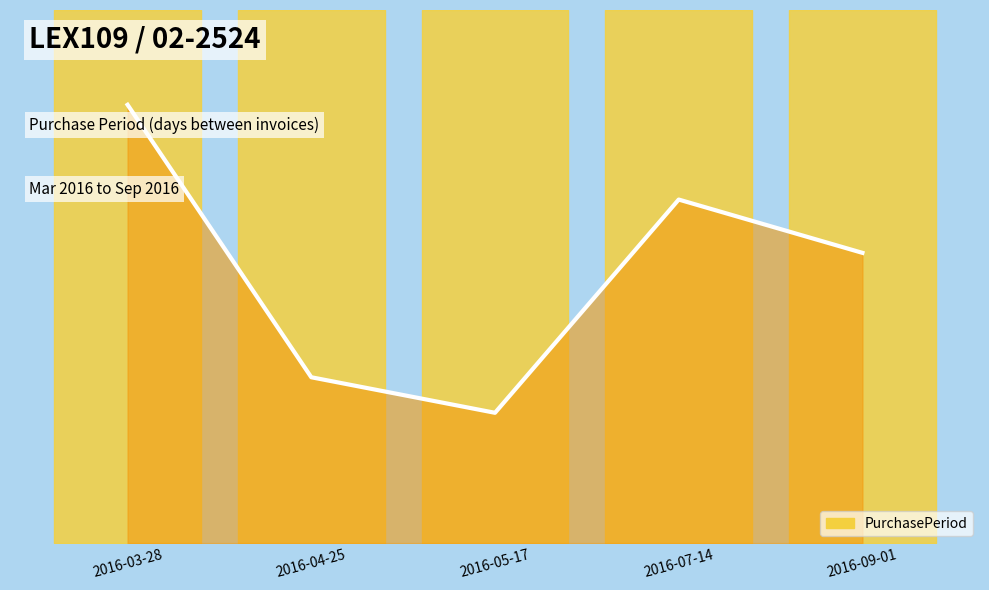

What is the minimum value shown in the chart?

22